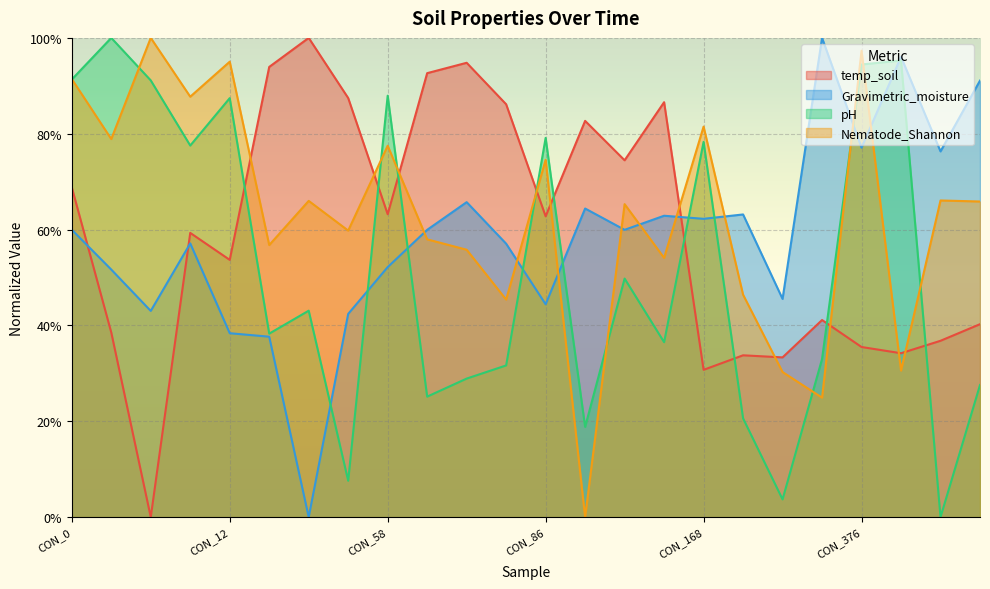

Which category has the lowest value in the pH series?

SP2_376